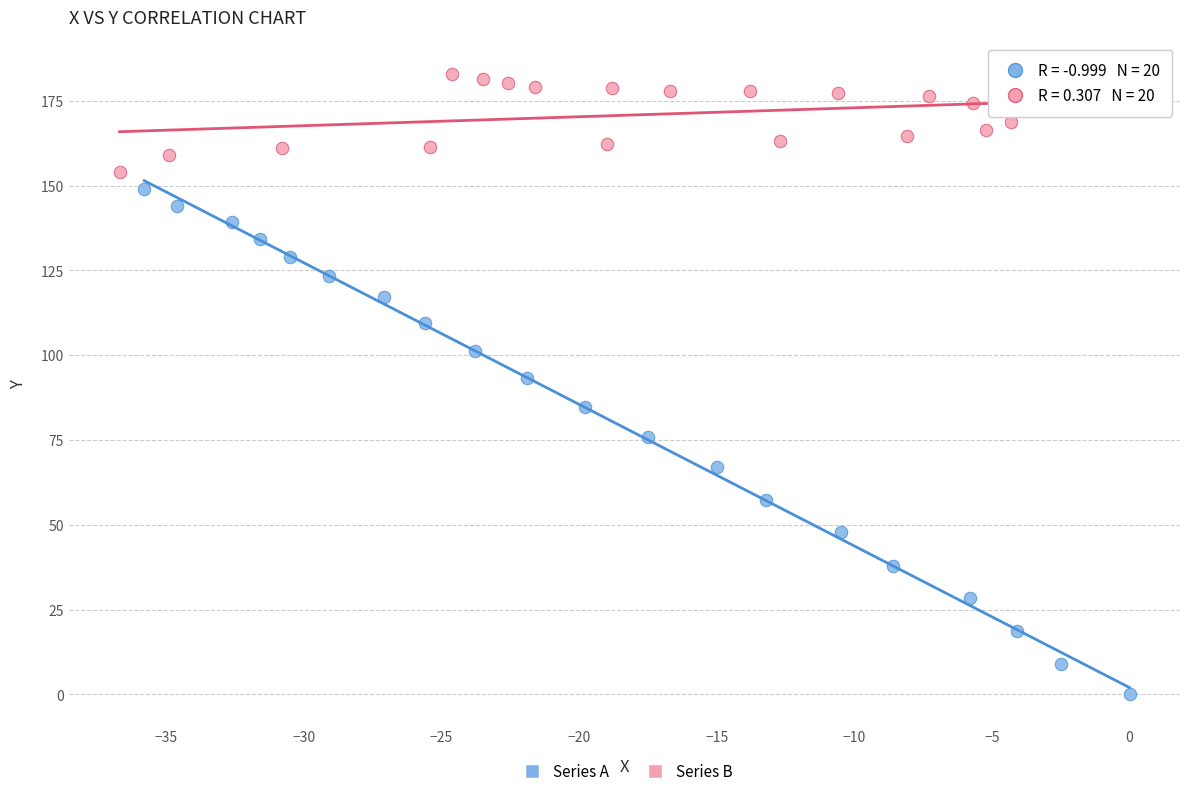

Which series has the widest spread of Y values?

Series A